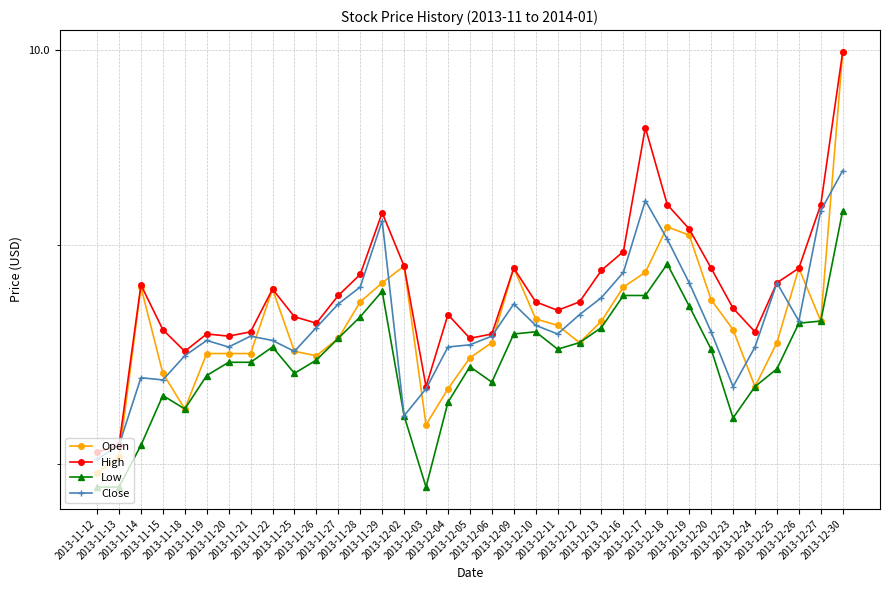

The value of Close at 2013-11-15 is 13.0. True or false?

False